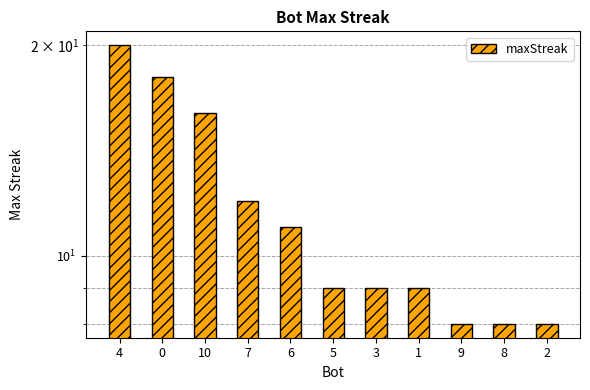

What is the ratio of the value at 4 to the value at 8?

2.5